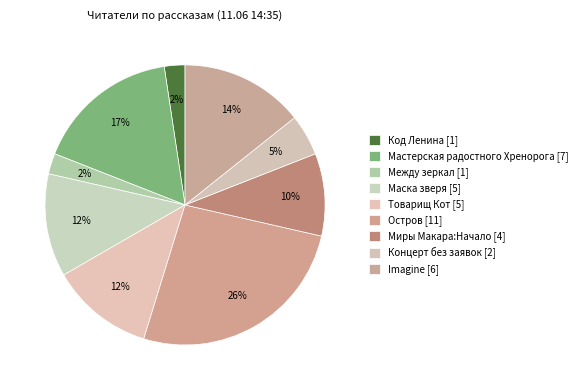

How many segments does this pie chart have?

9